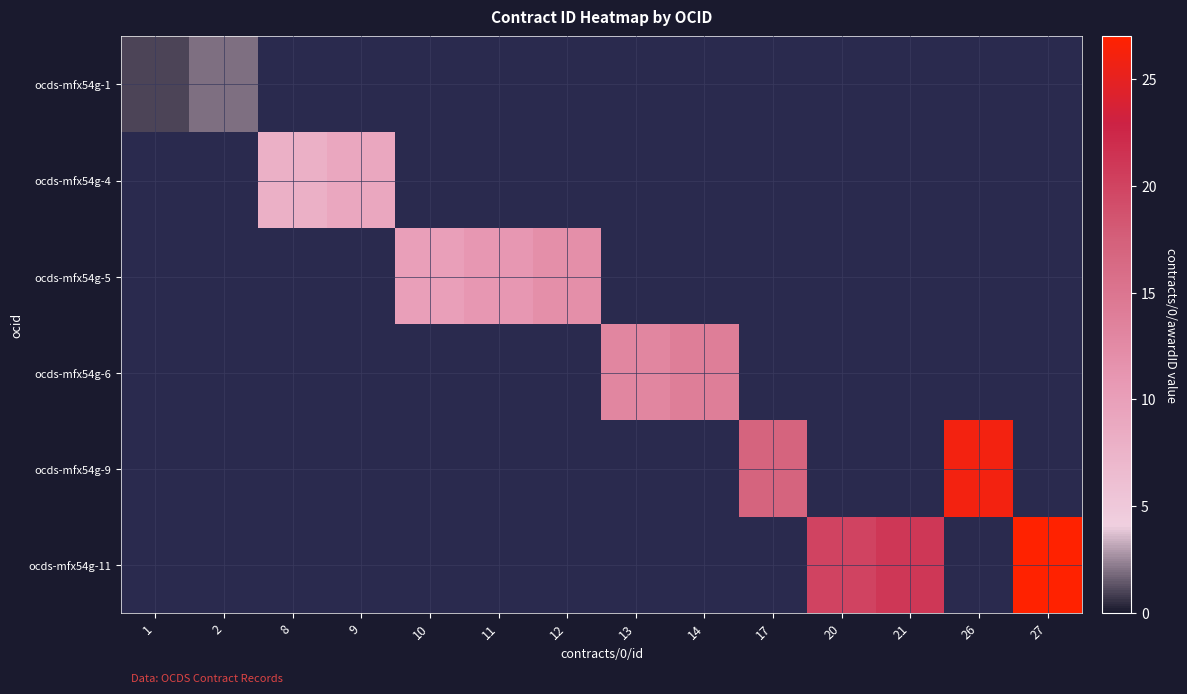

List the labels in order of ocds-mfx54g-4 value, smallest first.

1, 2, 8, 9, 10, 11, 12, 13, 14, 17, 20, 21, 26, 27